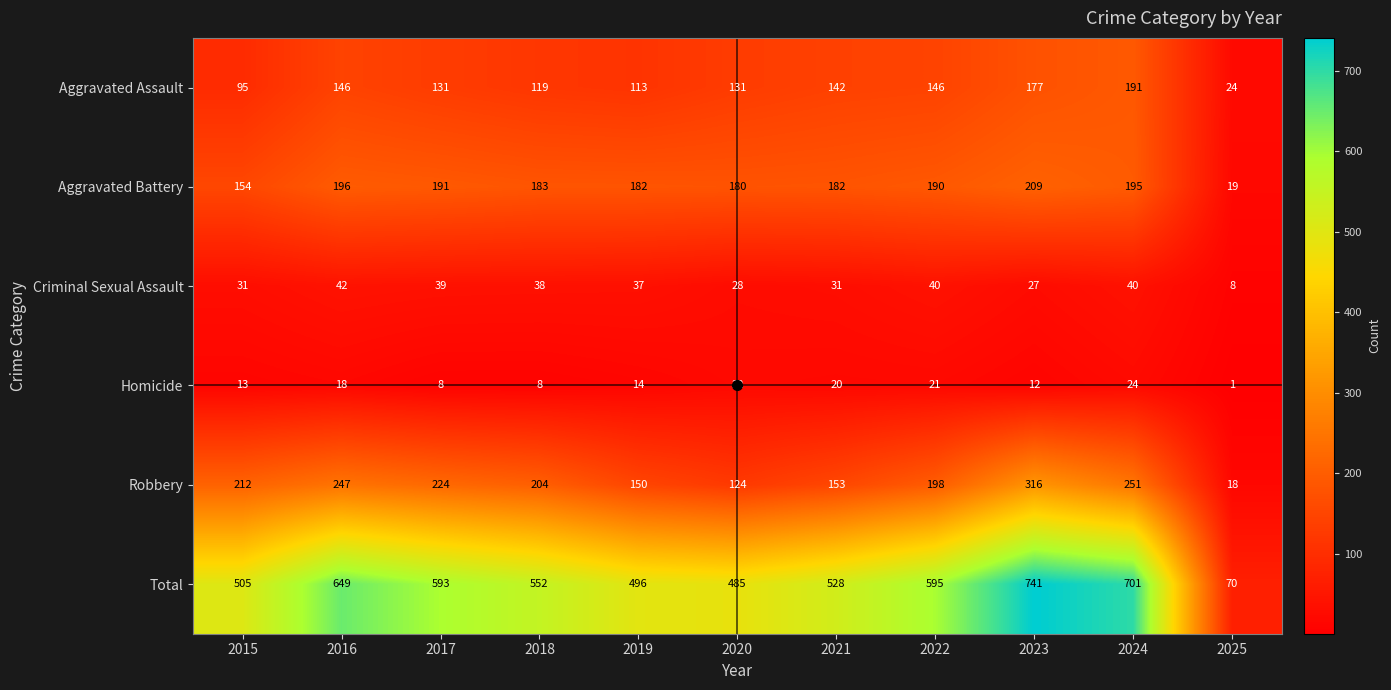

Which series has the widest spread of values?

Total